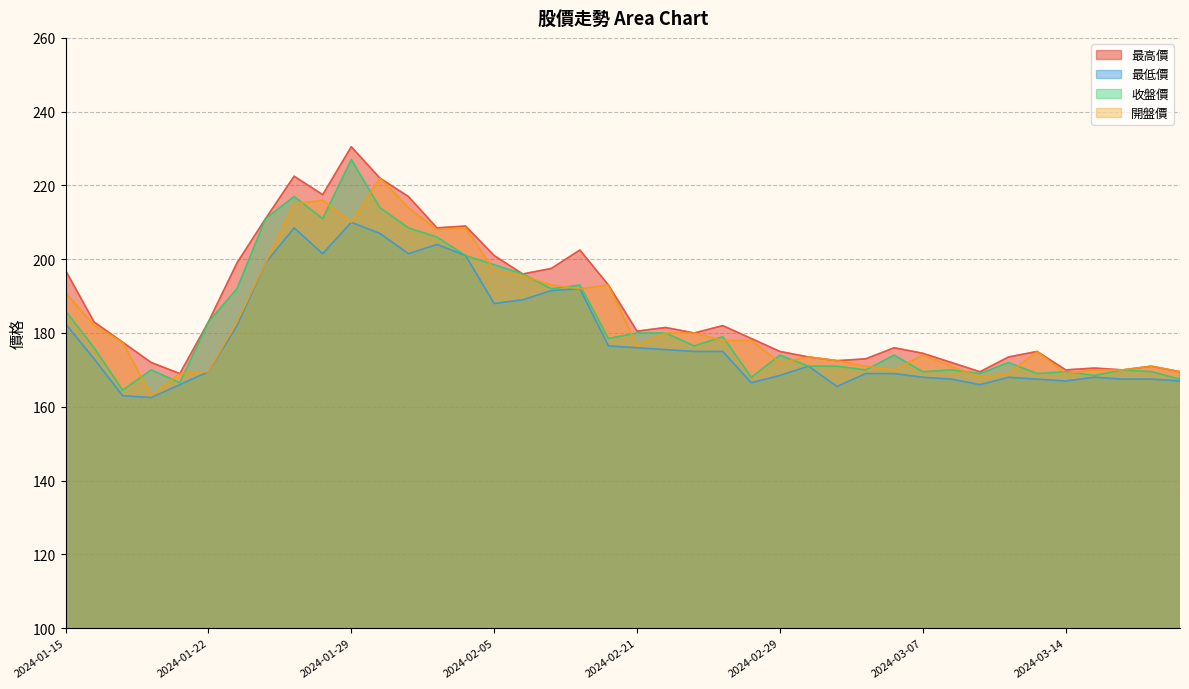

Which series has the largest total across all categories?

最高價